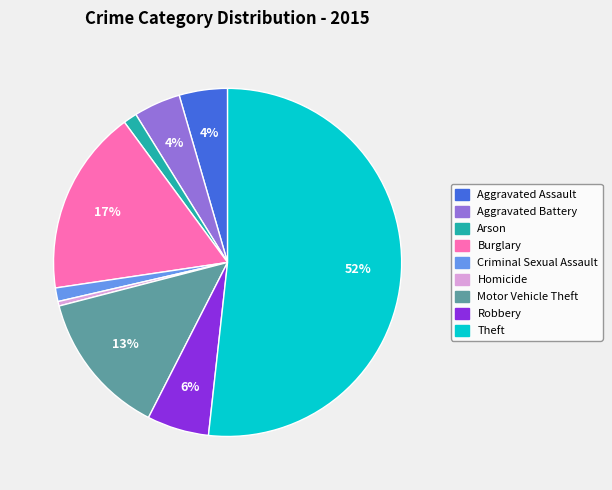

Combined, do Aggravated Assault and Criminal Sexual Assault account for over 50%?

No